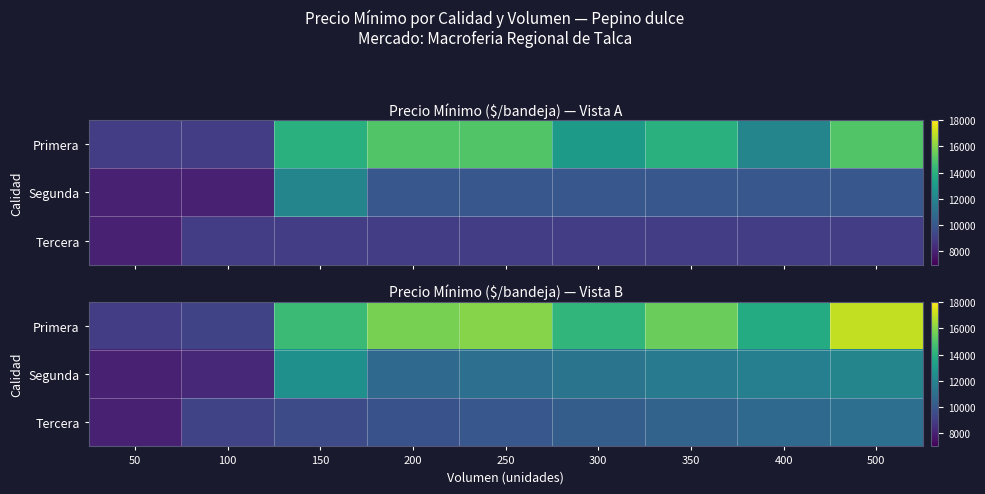

Which series has the largest total across all categories?

Primera